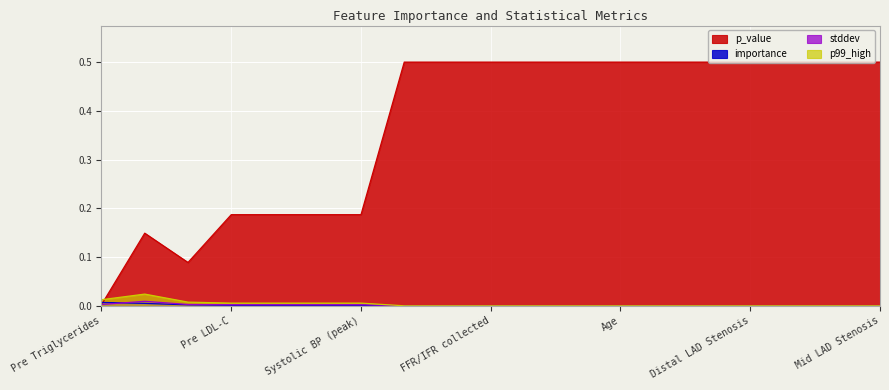

After their last crossing, which series has the higher values: p99_high or p_value?

p_value